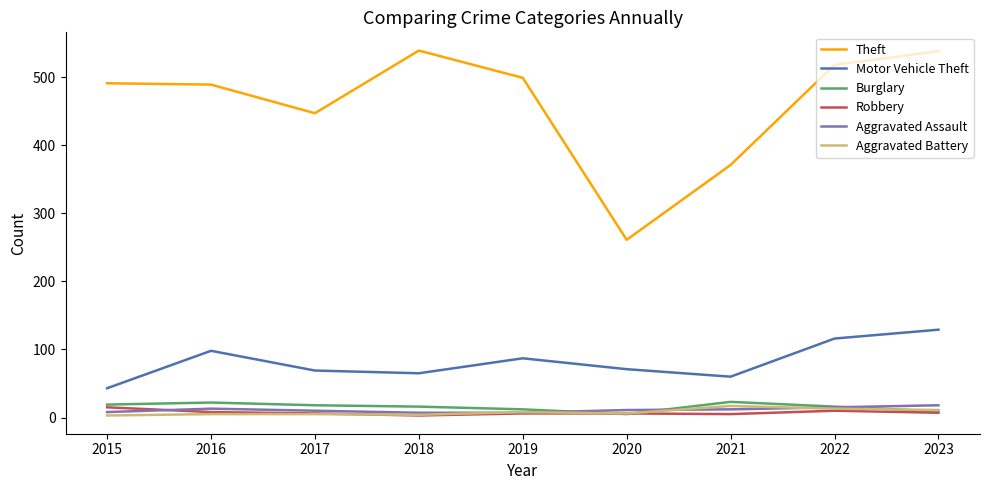

What is the maximum value for Aggravated Battery?

17